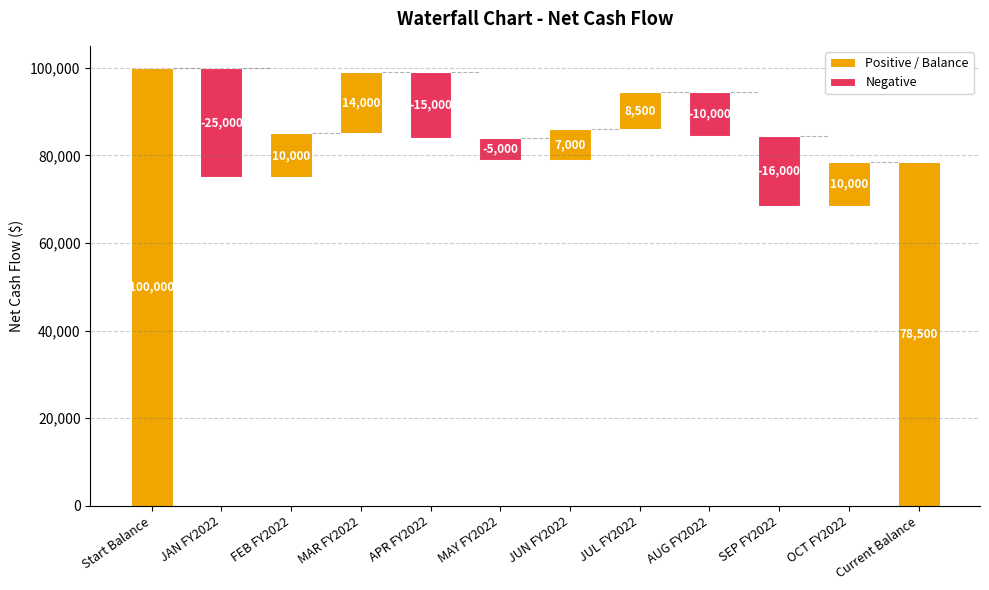

Which label corresponds to the largest value in the chart?

Start Balance